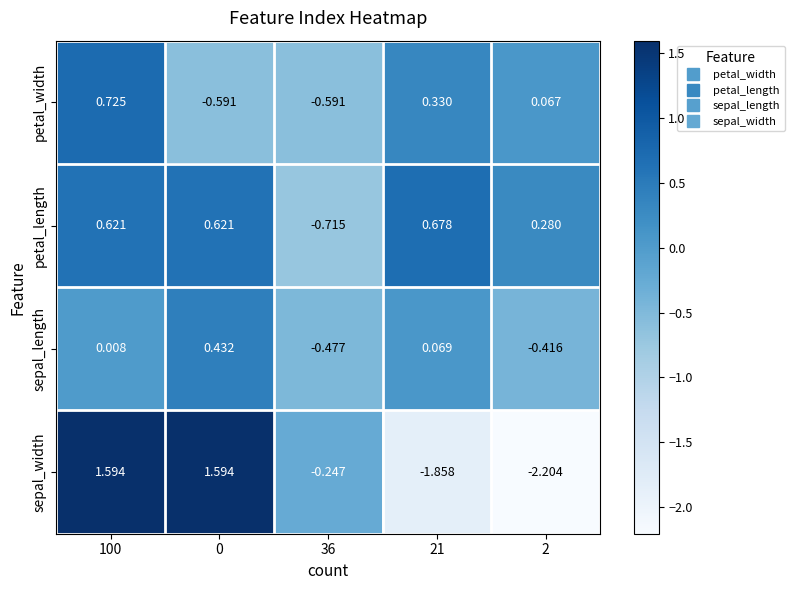

Is the value of sepal_width at 36 greater than the value of petal_width at 21?

No